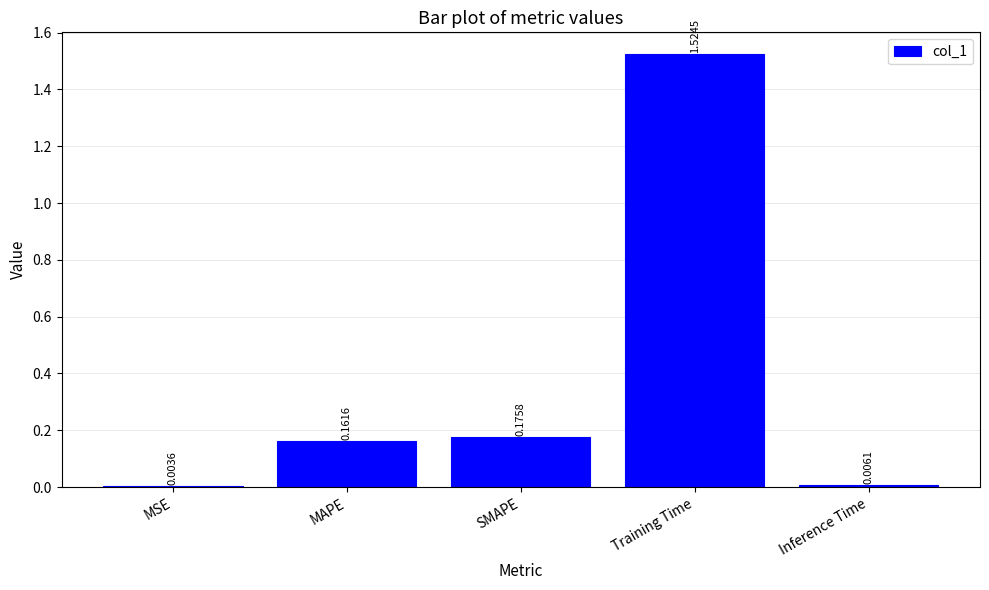

What is the sum of all values?

1.9